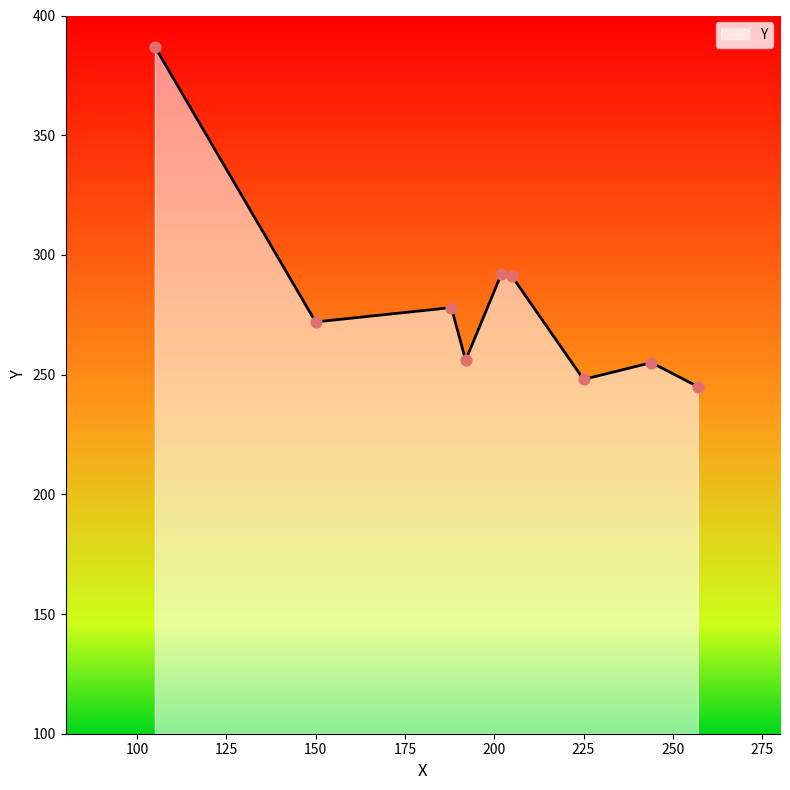

What is the smallest value displayed?

245